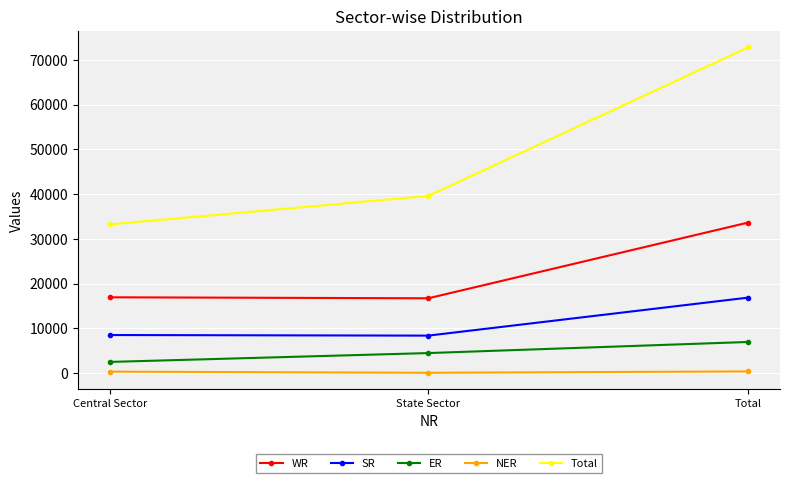

How many data points does each series have?

3